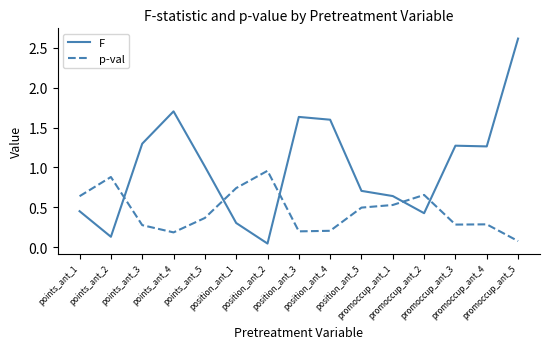

Which label corresponds to the largest value in the chart?

promoccup_ant_5